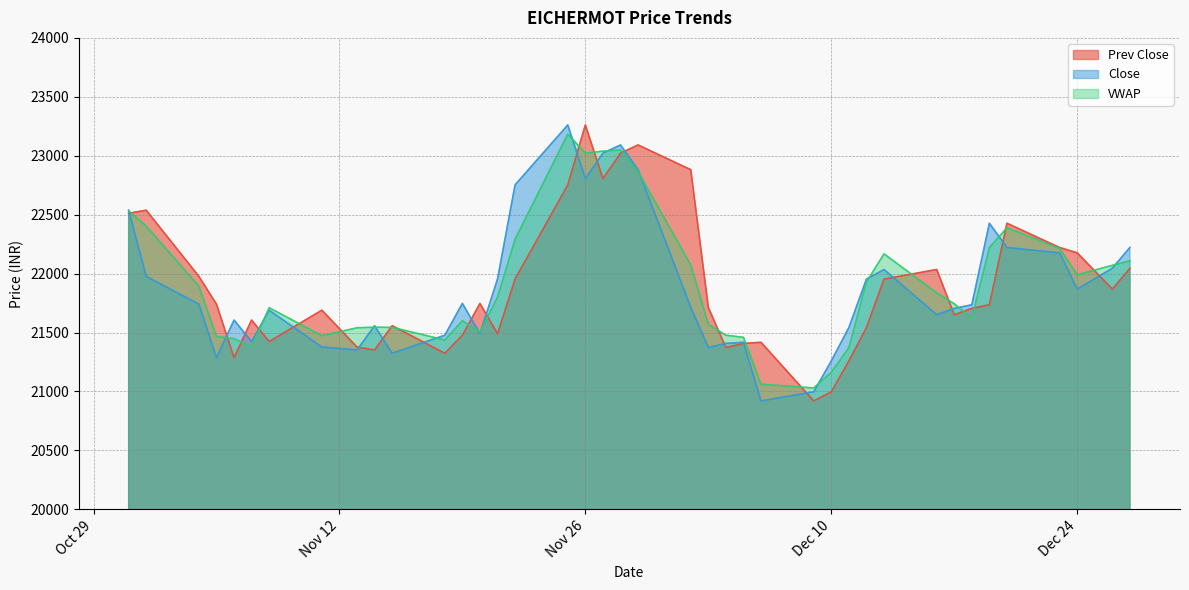

At which label is Close closest to 22090?

2019-12-26